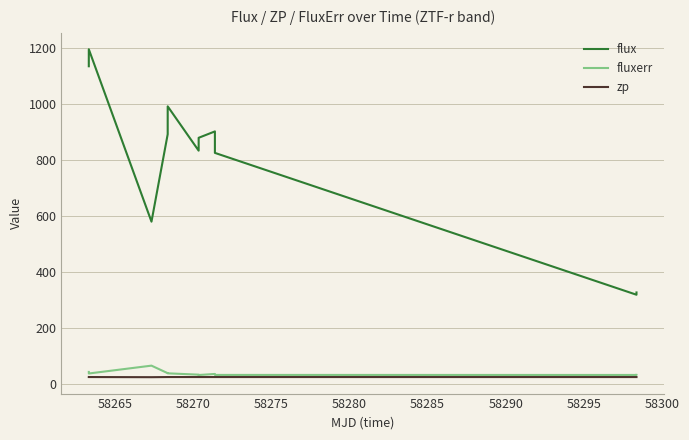

Which series has the largest range (max minus min)?

flux